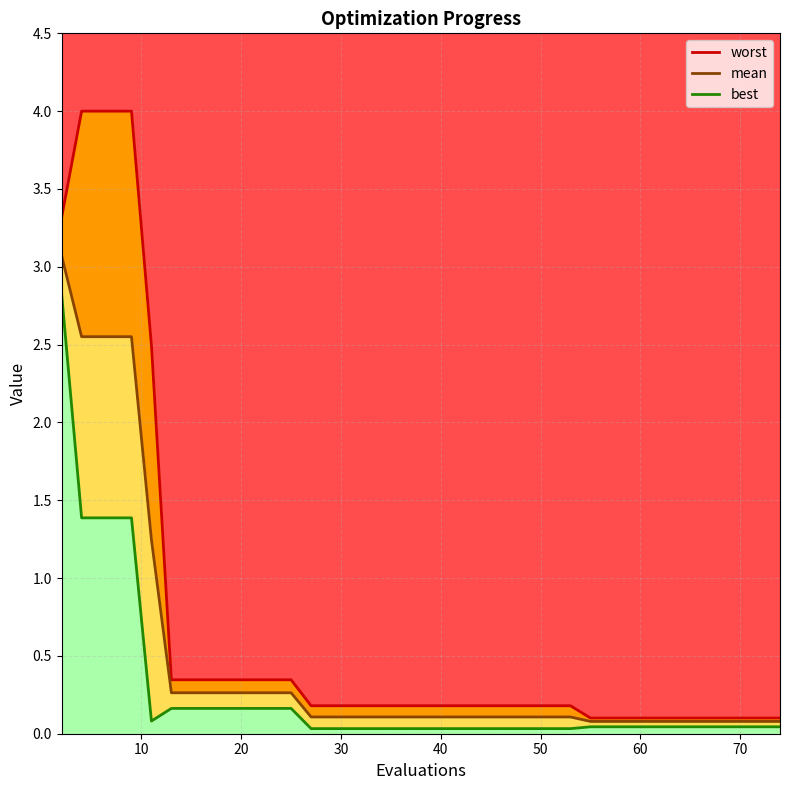

At how many categories does at least one series exceed 0?

40